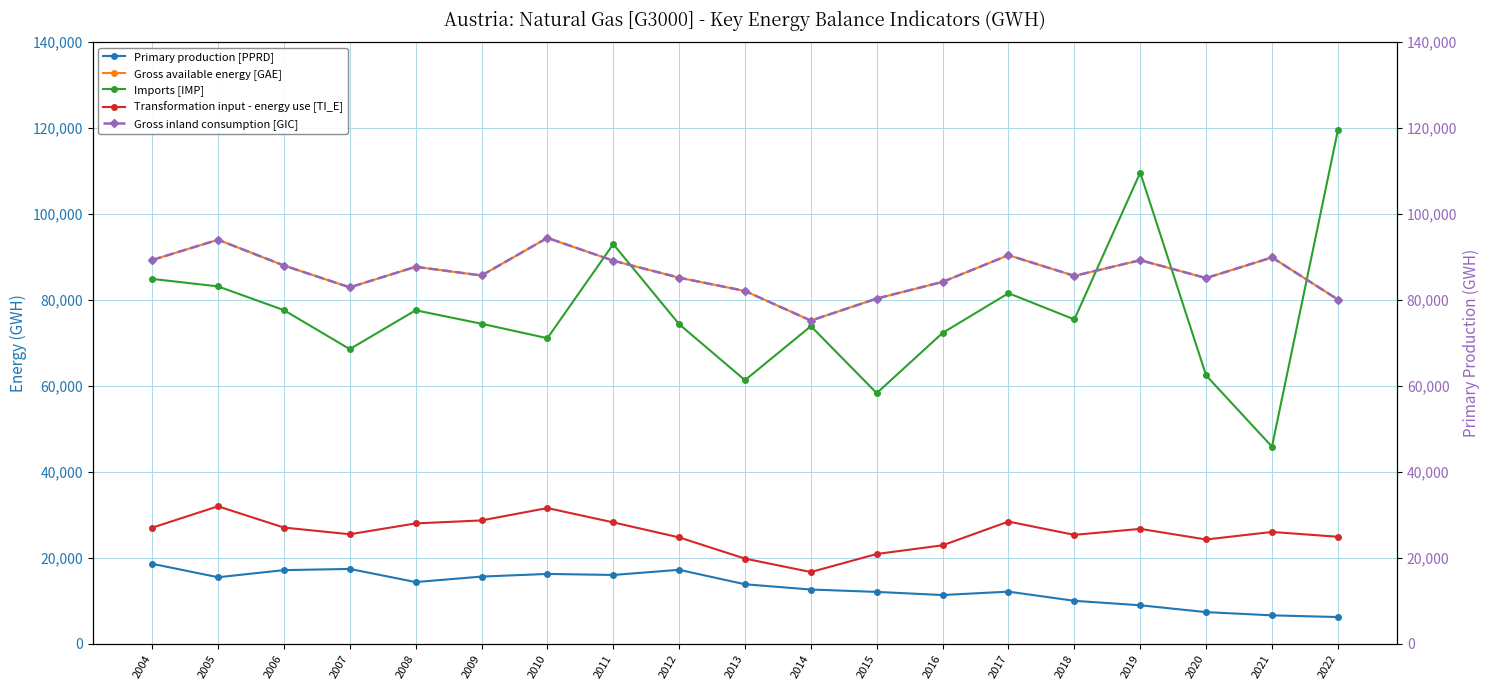

Which series changed the most between 2004 and 2013?

Imports [IMP]